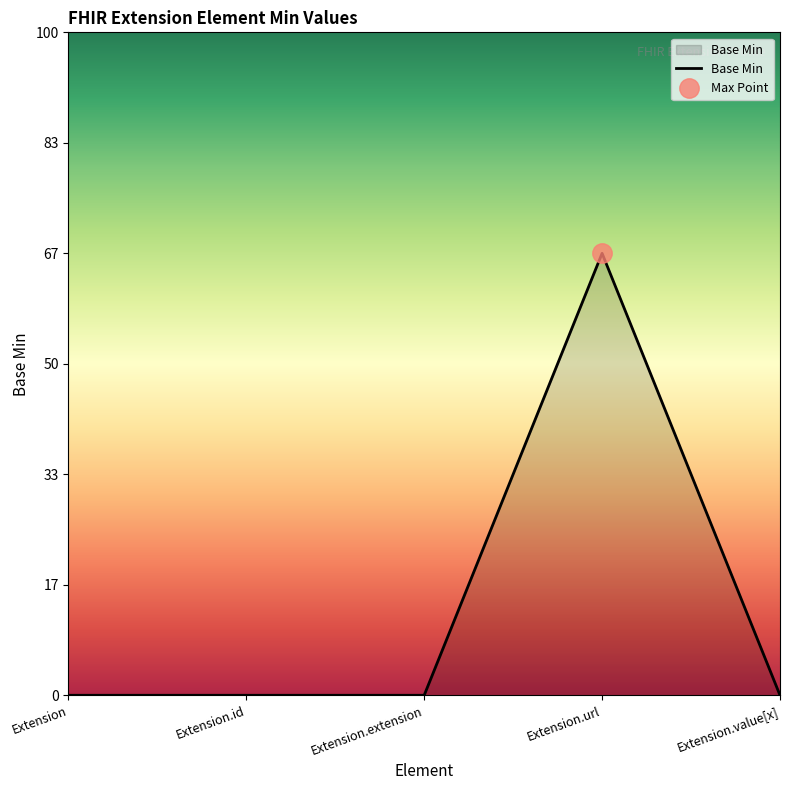

Reading left to right, what are all the values shown in this chart?

0	0	0	1	0